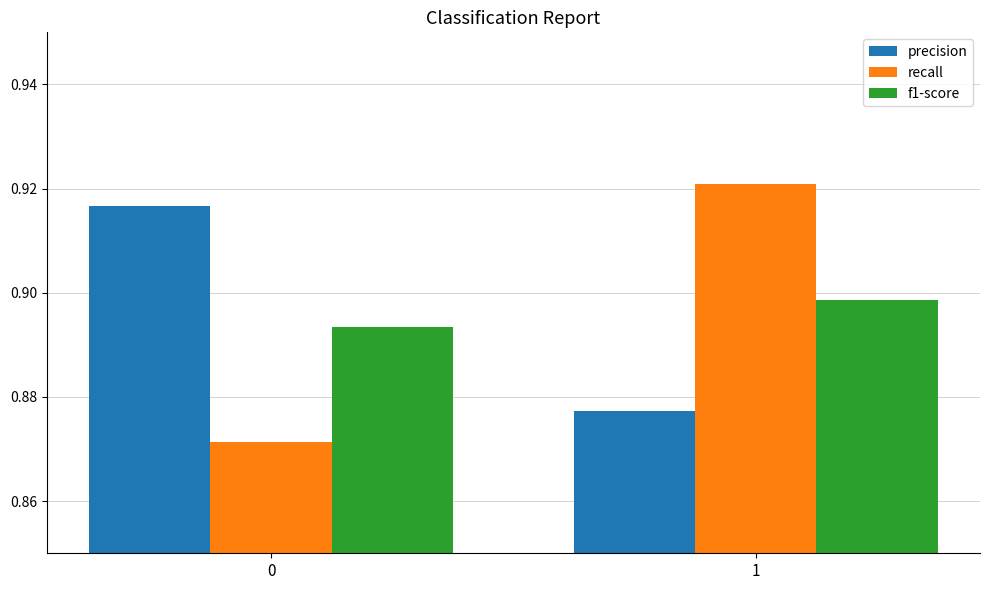

True or false: recall has a value of 1.3 at 1.

False